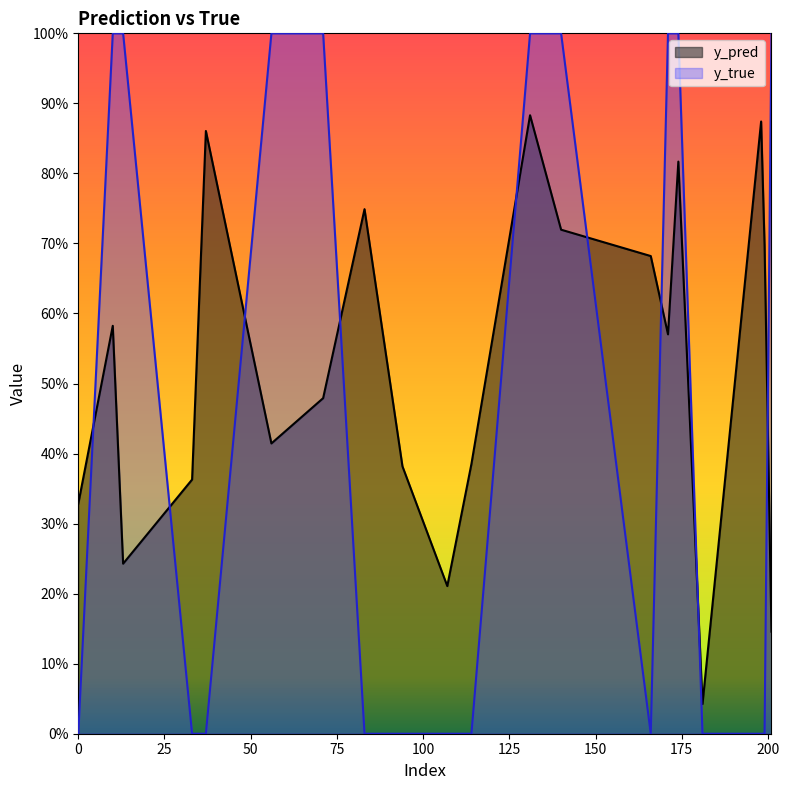

What are all the series names shown in the legend?

y_pred, y_true